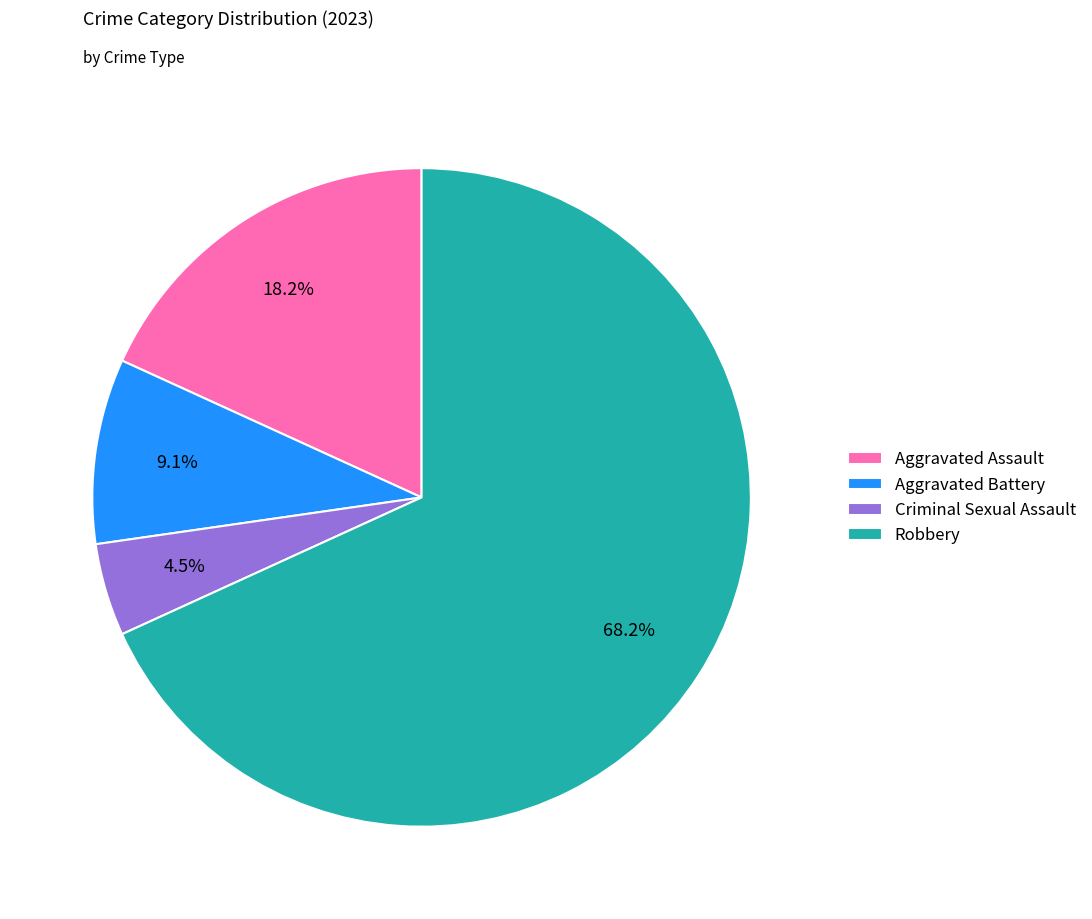

To the nearest percent, what is the average slice percentage?

25%